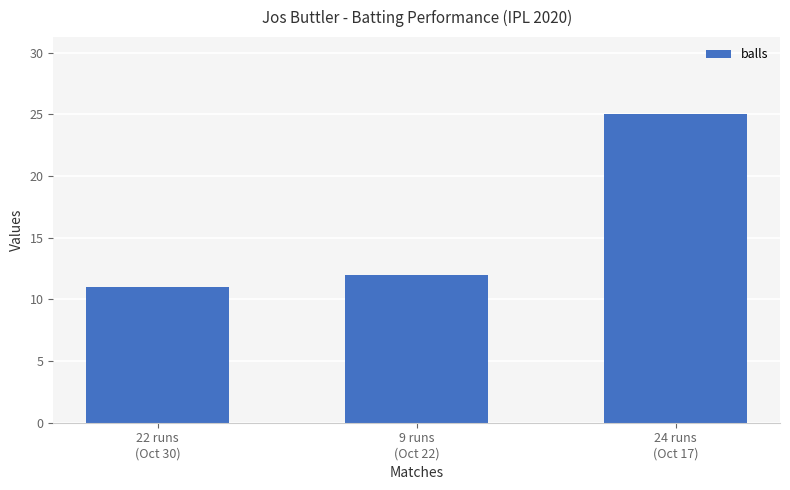

What is the difference between the maximum and minimum values?

14